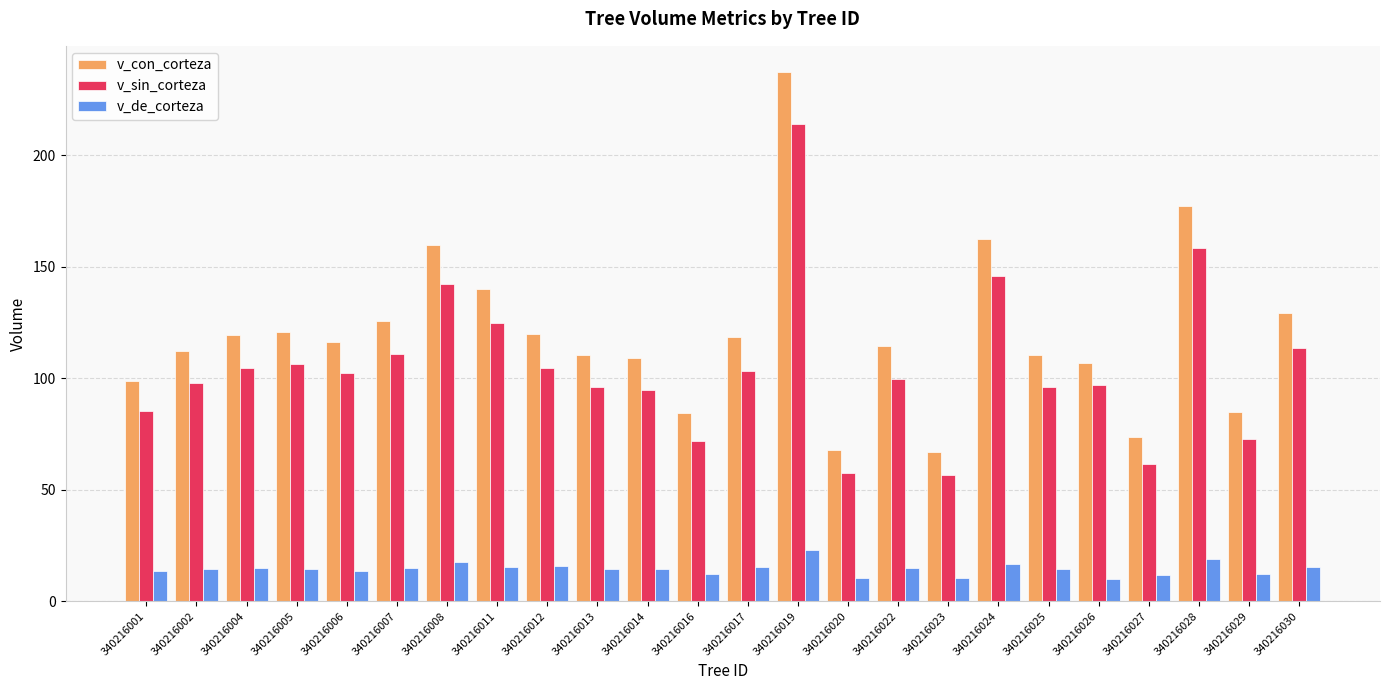

Which series has the largest range (max minus min)?

v_con_corteza